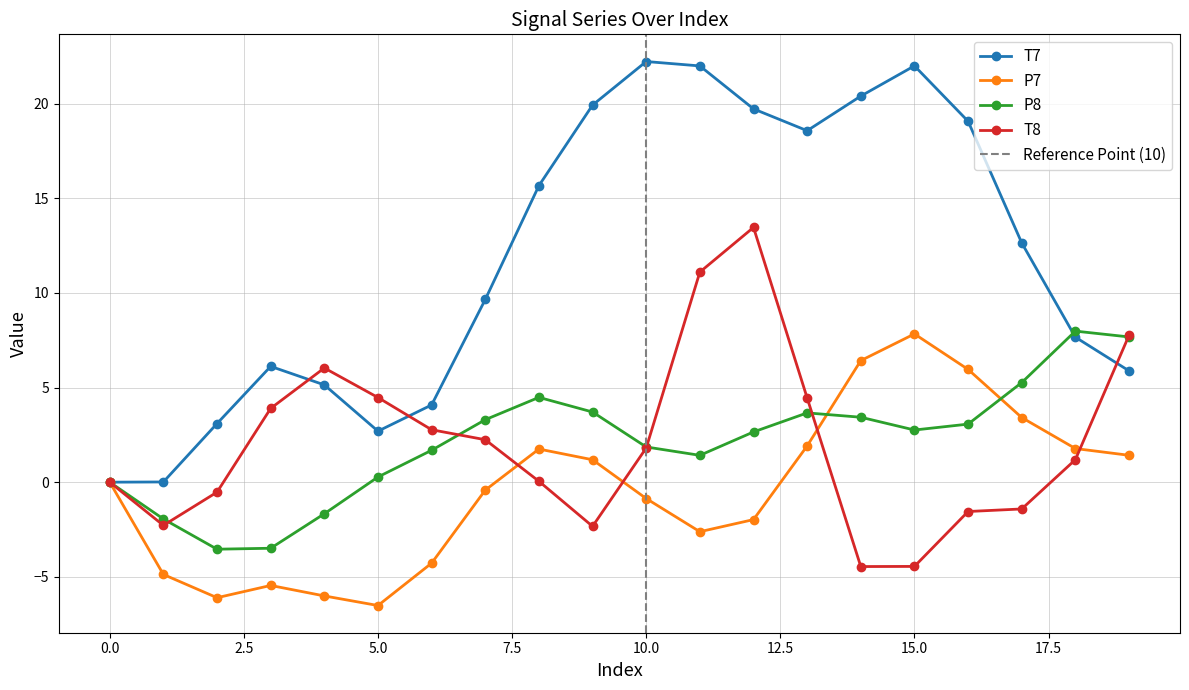

What is the difference between the P8 values at 5 and 8?

4.2